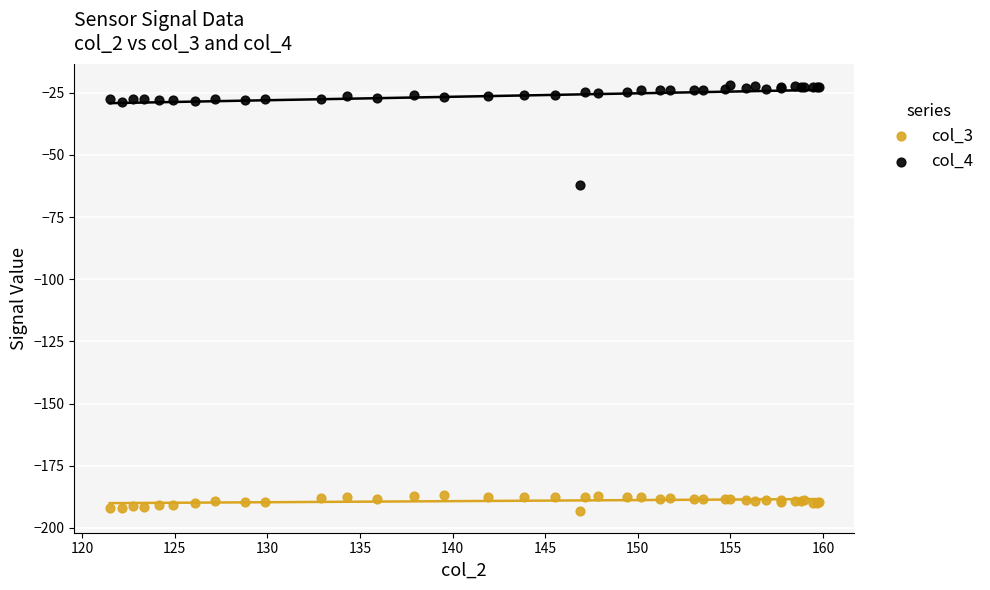

Across all series, what Y value is closest to -107?

-62.1